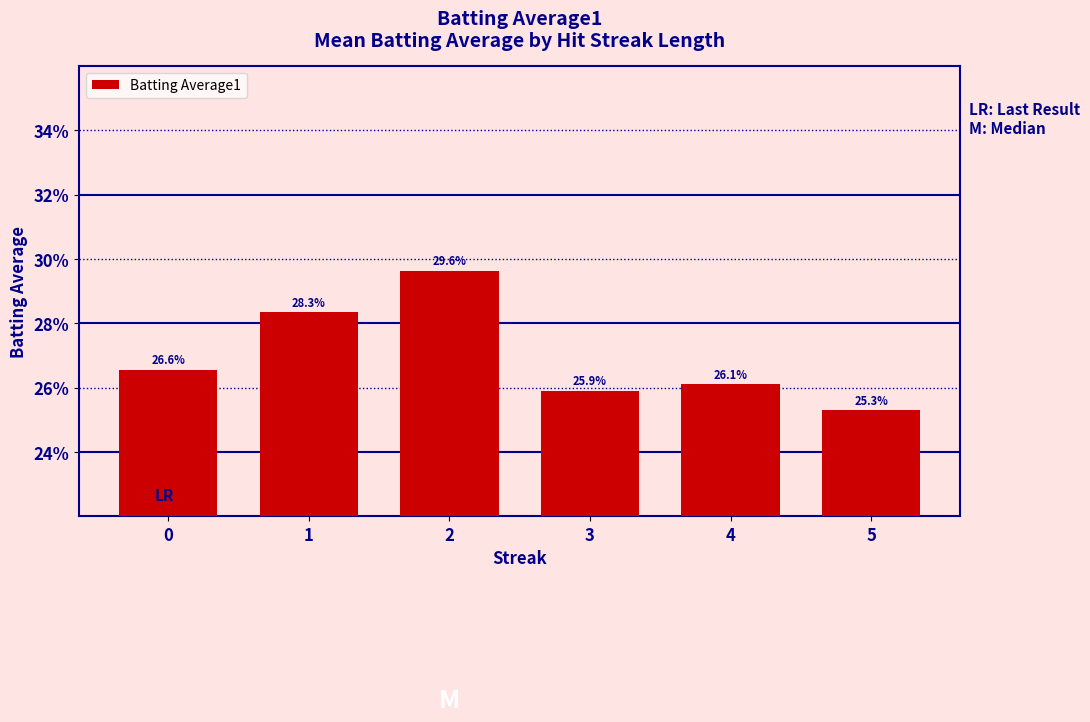

Does the chart contain any negative values?

No